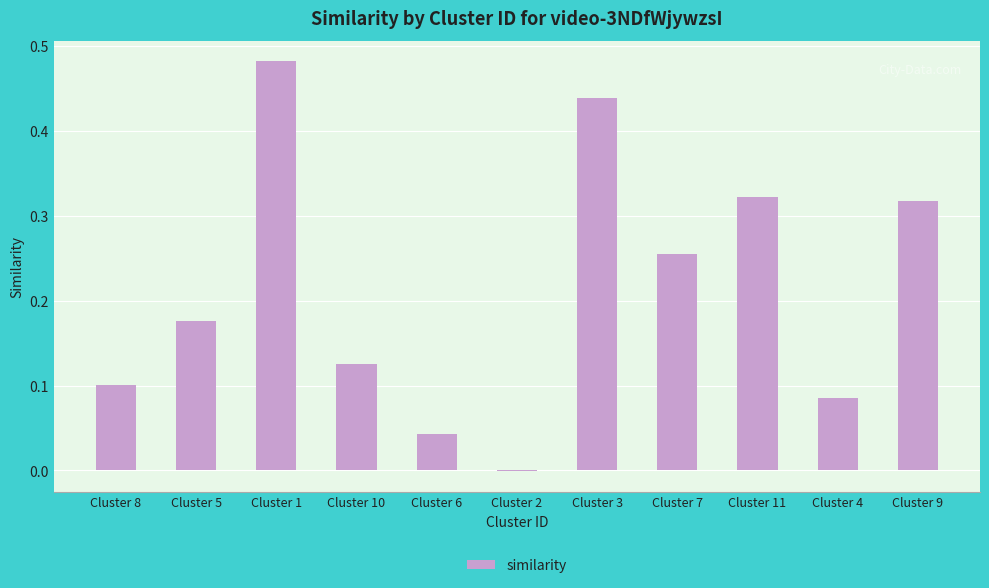

True or false: the data shows 0.1 at Cluster 11.

False